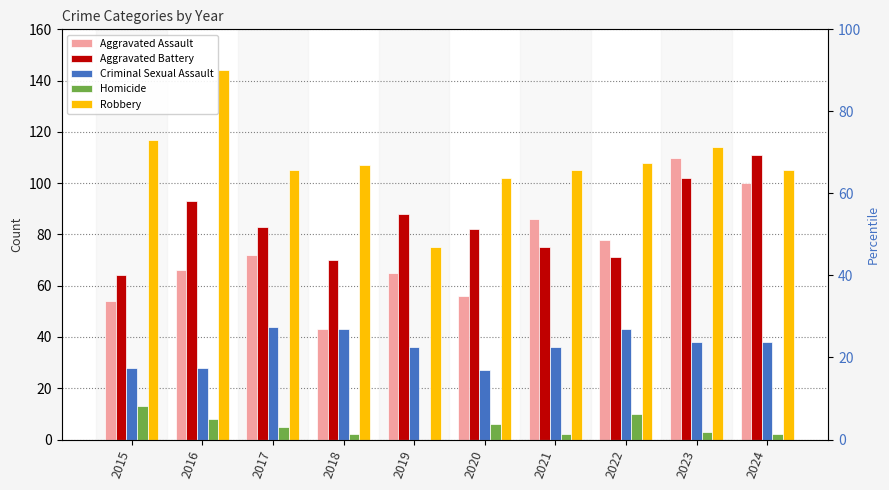

At which category does the chart reach its peak across all series?

2016